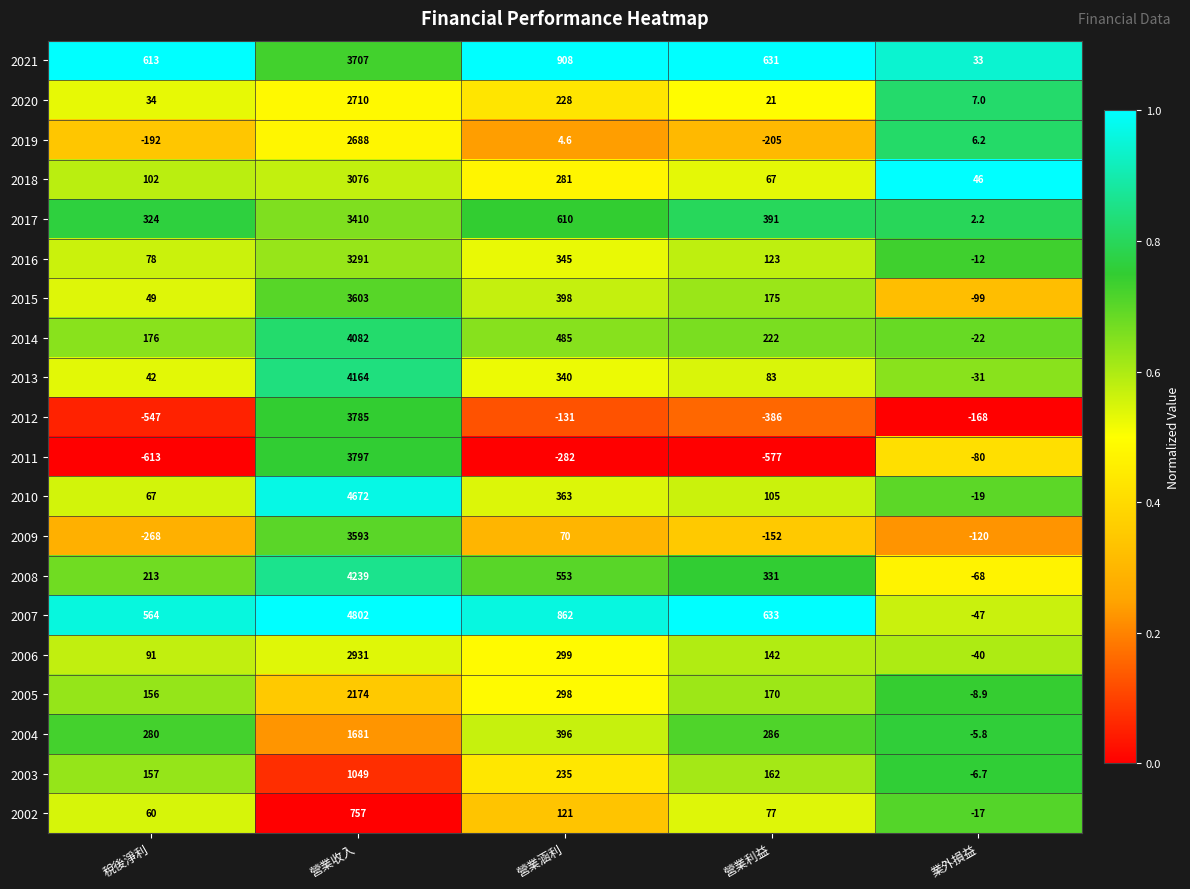

The value of 2021 at 營業利益 is 932.1. True or false?

False